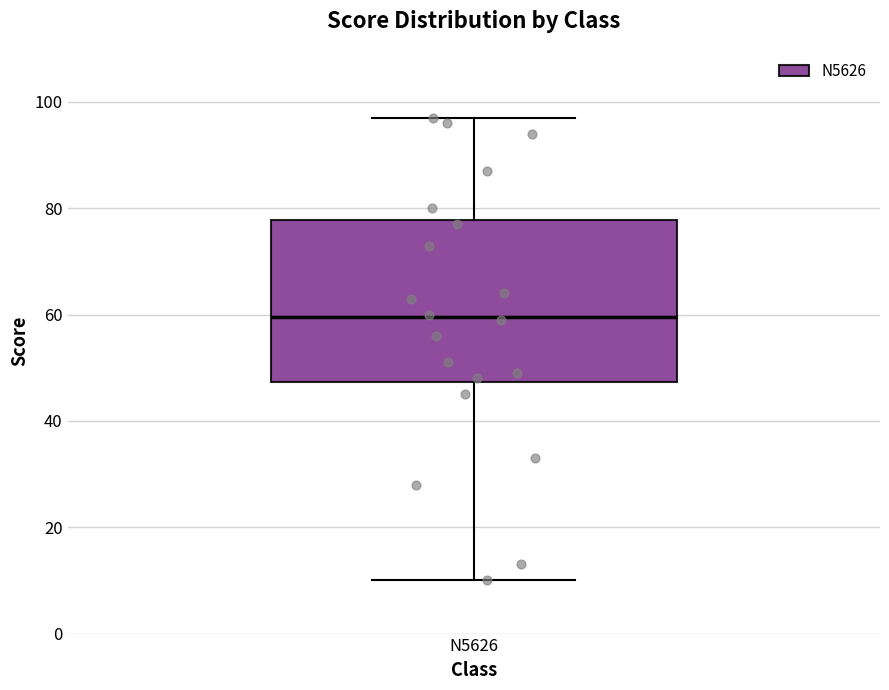

Transcribe this box plot: give where the median line is, the range the box spans, and where the two whiskers end, as read against the y-axis. The values are not printed on the chart, so give them approximately, as read against the axis.

median 60, box 48 to 78, whiskers 10 to 98